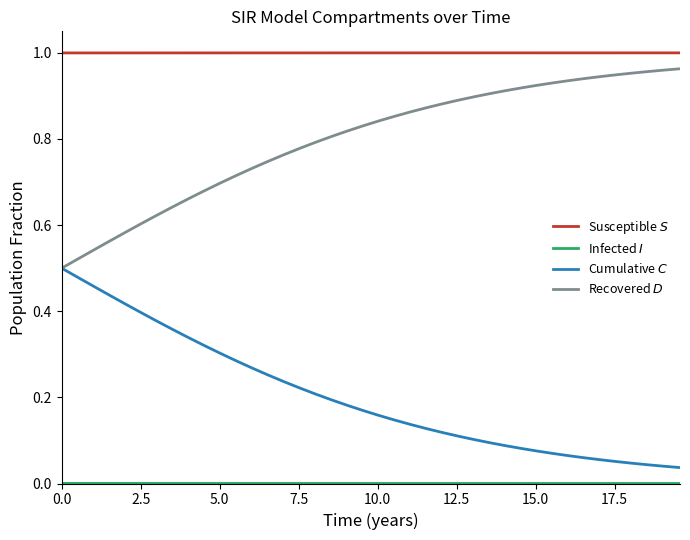

True or false: Infected $I$ has more than 2 interior local peaks.

False